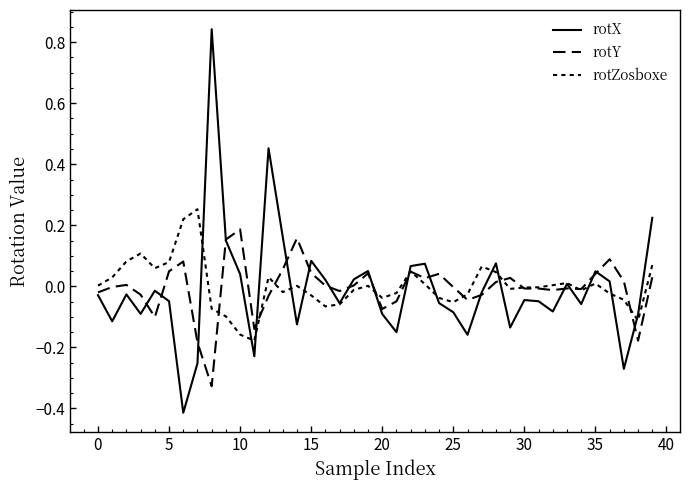

Does the chart display data point markers on the line(s)?

No